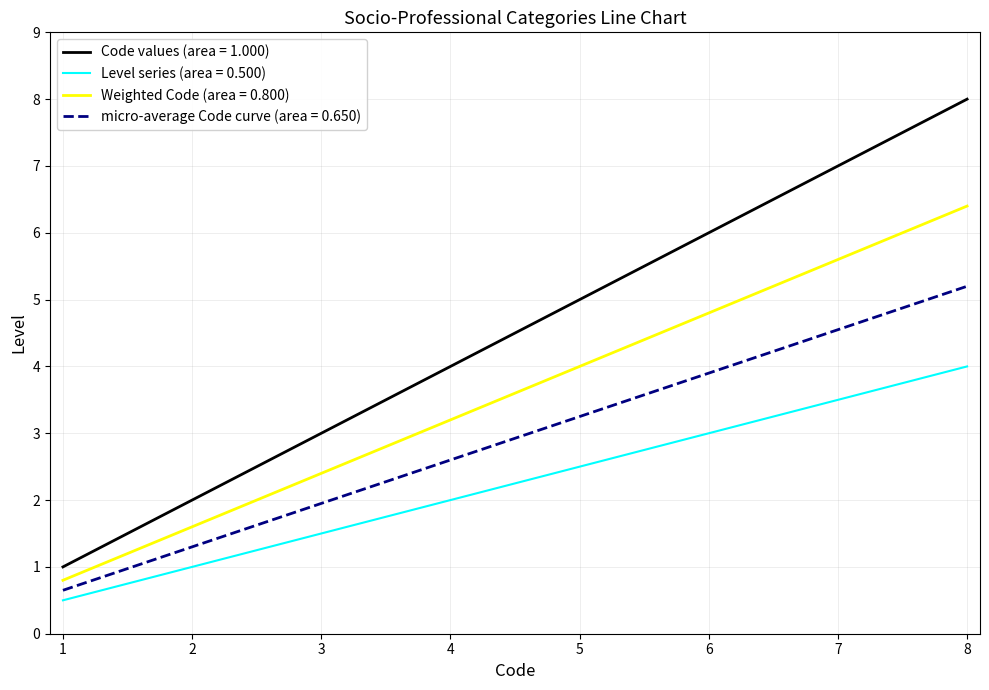

The value of Code values (area = 1.000) at 2 is 2.0. True or false?

True